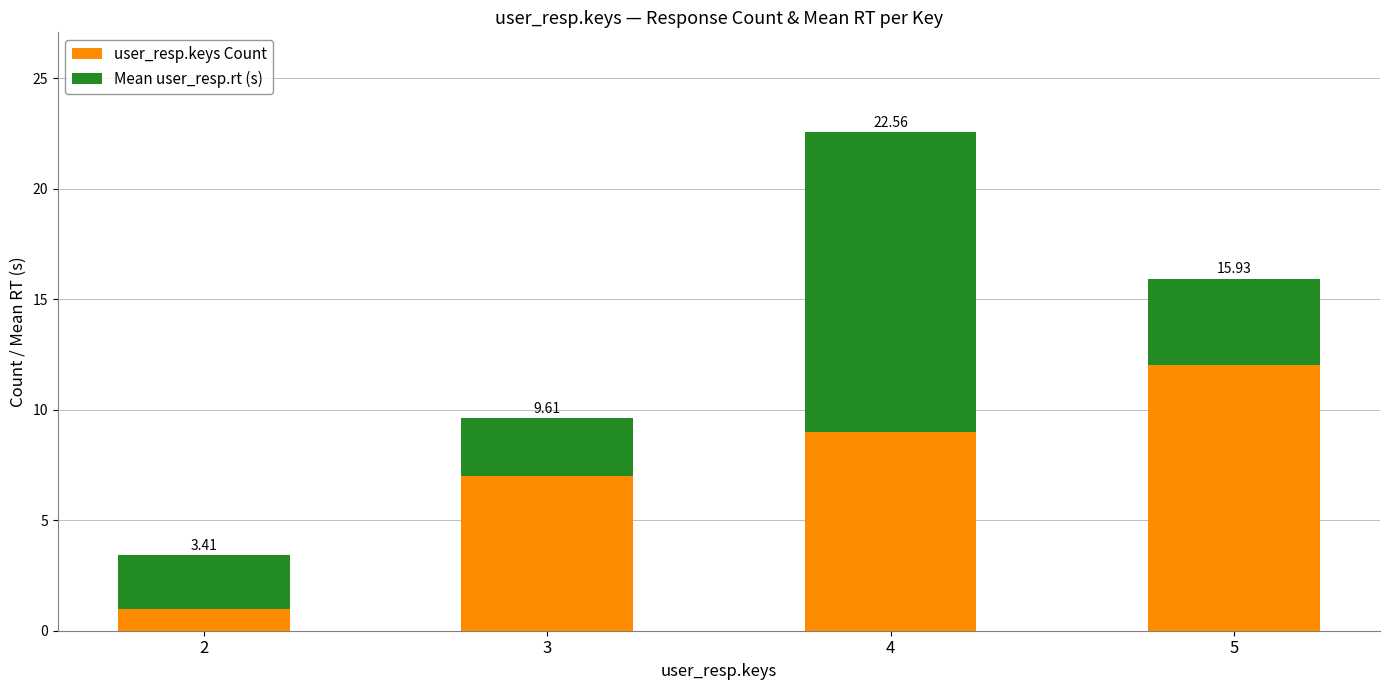

Does the chart contain any negative values?

No